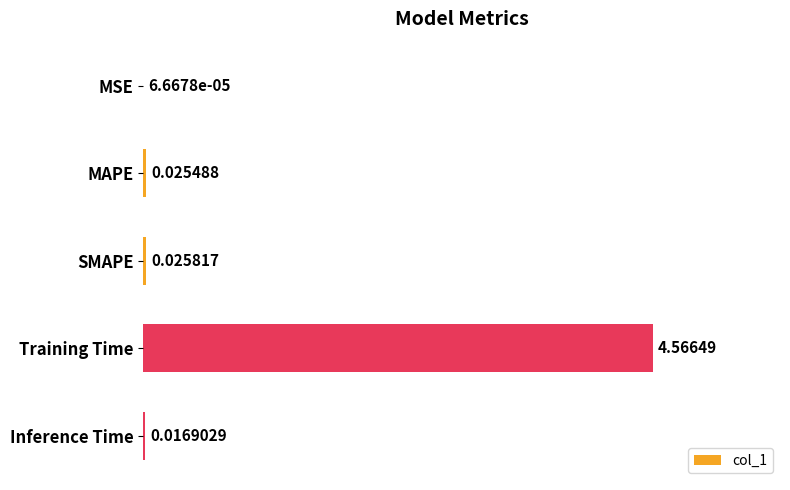

At which category does the chart reach its peak across all series?

Training Time